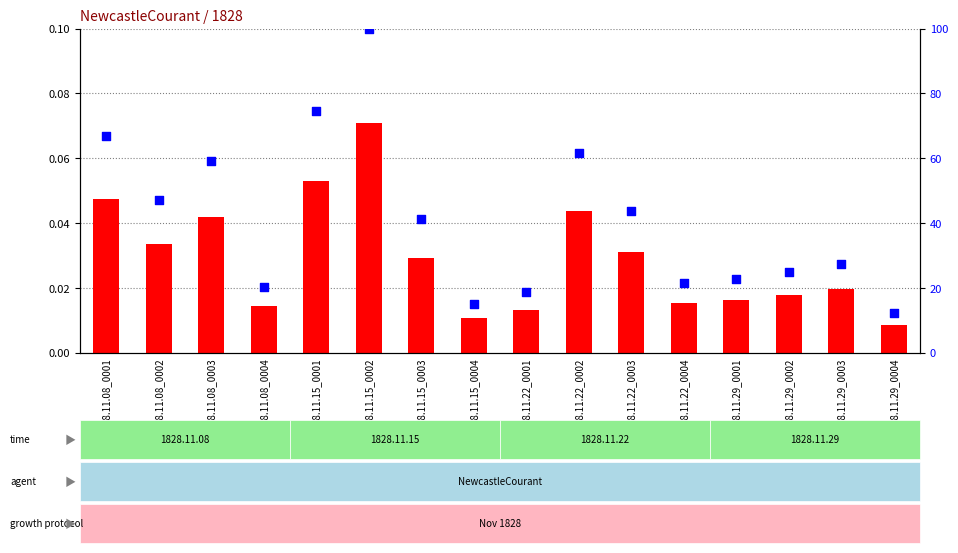

At which category is the sum across all series the highest?

1828.11.15_0002